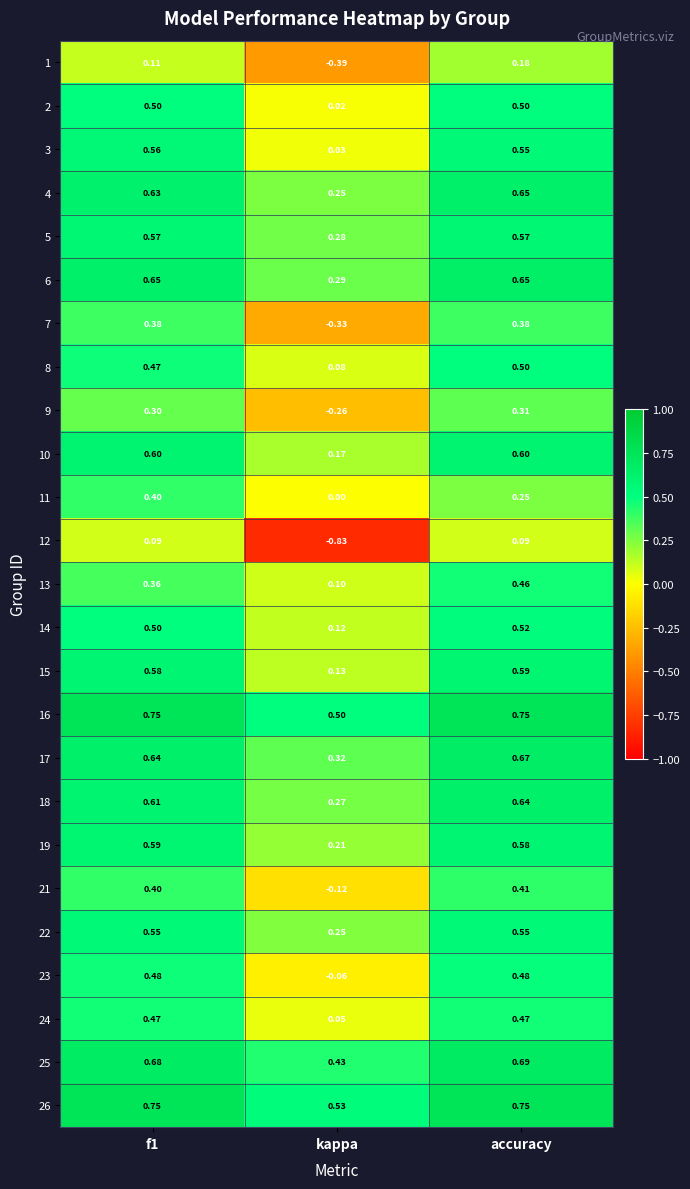

At which category is the sum across all series the highest?

accuracy